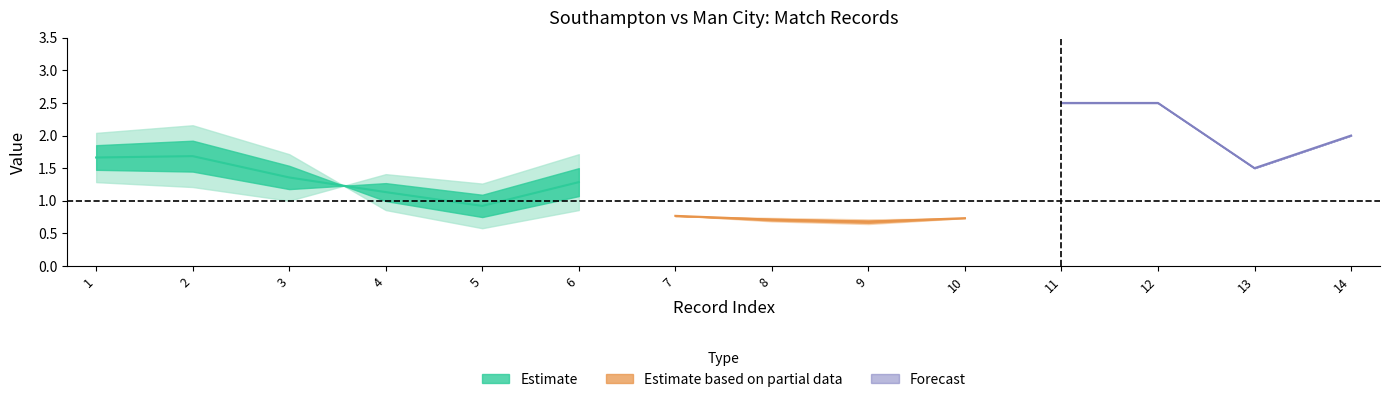

The Away series shows 0.5 at 4. True or false?

False